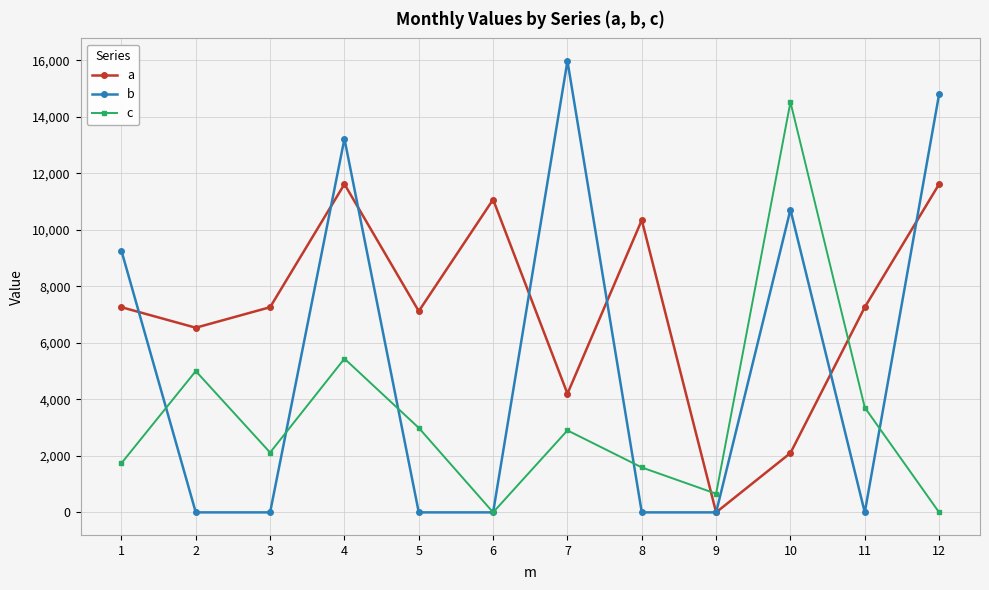

Which series has the widest spread of values?

b